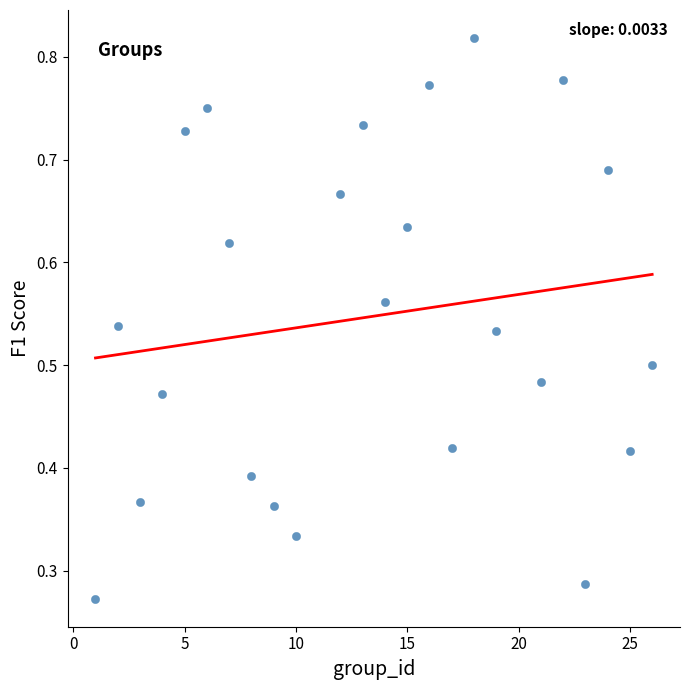

What is the range of X values (max minus min)?

25.0